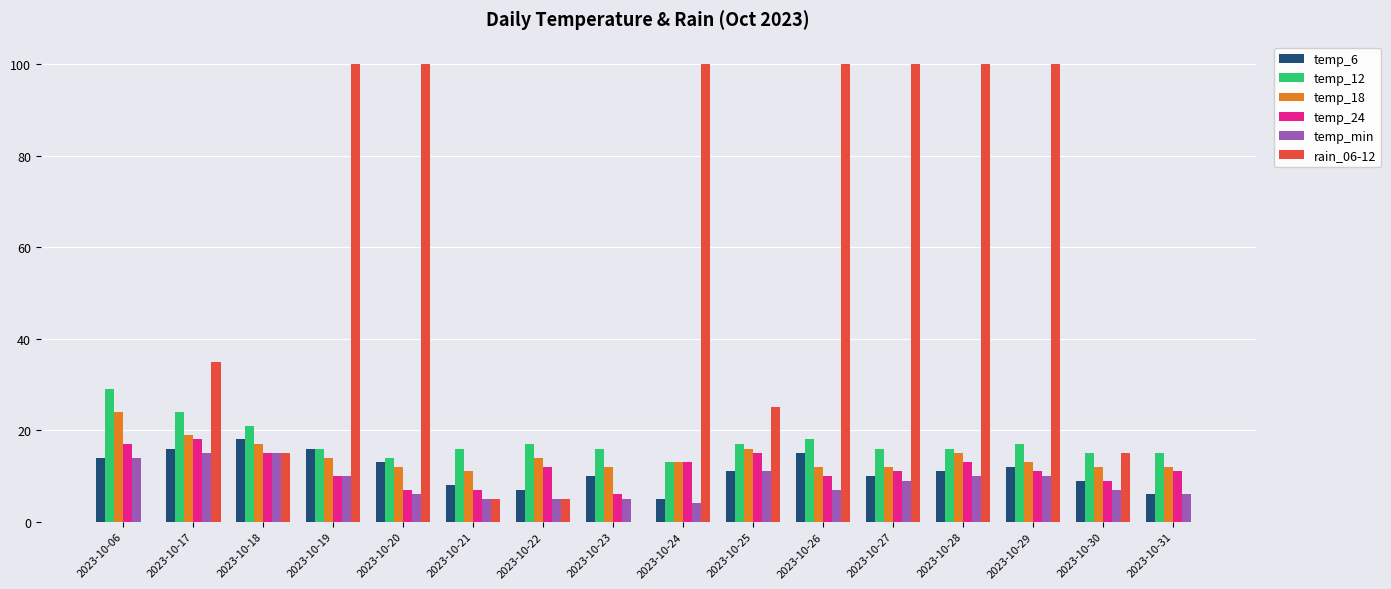

Reading left to right, what are all the values shown in this chart?

temp_6: 2023-10-06=14	2023-10-17=16	2023-10-18=18	2023-10-19=16	2023-10-20=13	2023-10-21=8	2023-10-22=7	2023-10-23=10	2023-10-24=5	2023-10-25=11	2023-10-26=15	2023-10-27=10	2023-10-28=11	2023-10-29=12	2023-10-30=9	2023-10-31=6
temp_12: 2023-10-06=29	2023-10-17=24	2023-10-18=21	2023-10-19=16	2023-10-20=14	2023-10-21=16	2023-10-22=17	2023-10-23=16	2023-10-24=13	2023-10-25=17	2023-10-26=18	2023-10-27=16	2023-10-28=16	2023-10-29=17	2023-10-30=15	2023-10-31=15
temp_18: 2023-10-06=24	2023-10-17=19	2023-10-18=17	2023-10-19=14	2023-10-20=12	2023-10-21=11	2023-10-22=14	2023-10-23=12	2023-10-24=13	2023-10-25=16	2023-10-26=12	2023-10-27=12	2023-10-28=15	2023-10-29=13	2023-10-30=12	2023-10-31=12
temp_24: 2023-10-06=17	2023-10-17=18	2023-10-18=15	2023-10-19=10	2023-10-20=7	2023-10-21=7	2023-10-22=12	2023-10-23=6	2023-10-24=13	2023-10-25=15	2023-10-26=10	2023-10-27=11	2023-10-28=13	2023-10-29=11	2023-10-30=9	2023-10-31=11
temp_min: 2023-10-06=14	2023-10-17=15	2023-10-18=15	2023-10-19=10	2023-10-20=6	2023-10-21=5	2023-10-22=5	2023-10-23=5	2023-10-24=4	2023-10-25=11	2023-10-26=7	2023-10-27=9	2023-10-28=10	2023-10-29=10	2023-10-30=7	2023-10-31=6
rain_06-12: 2023-10-06=0	2023-10-17=35	2023-10-18=15	2023-10-19=100	2023-10-20=100	2023-10-21=5	2023-10-22=5	2023-10-23=0	2023-10-24=100	2023-10-25=25	2023-10-26=100	2023-10-27=100	2023-10-28=100	2023-10-29=100	2023-10-30=15	2023-10-31=0